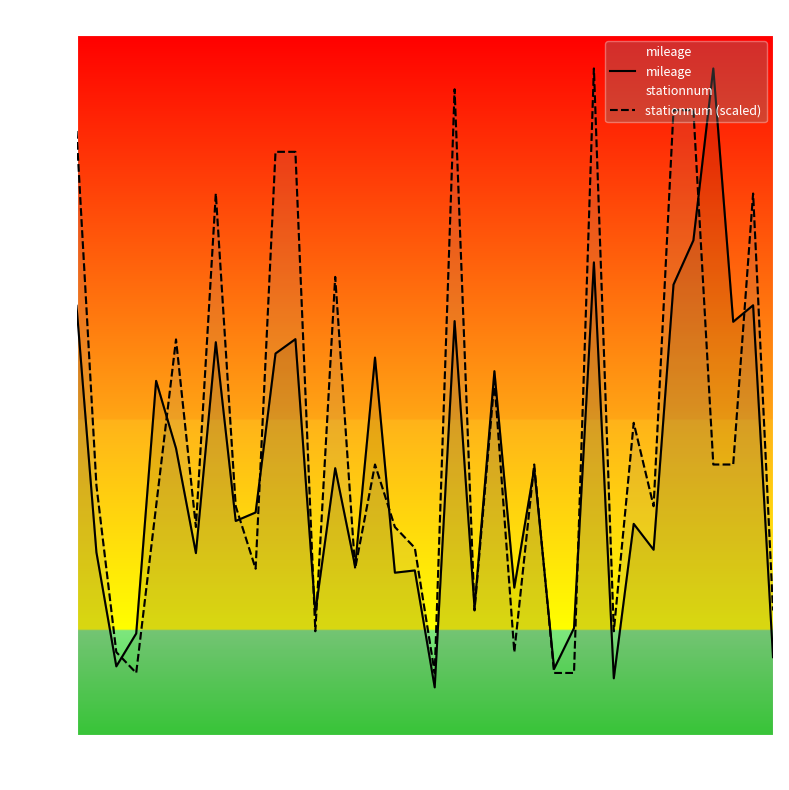

What is the value of the stationnum (scaled) point at the 30th from the left?

19587.6